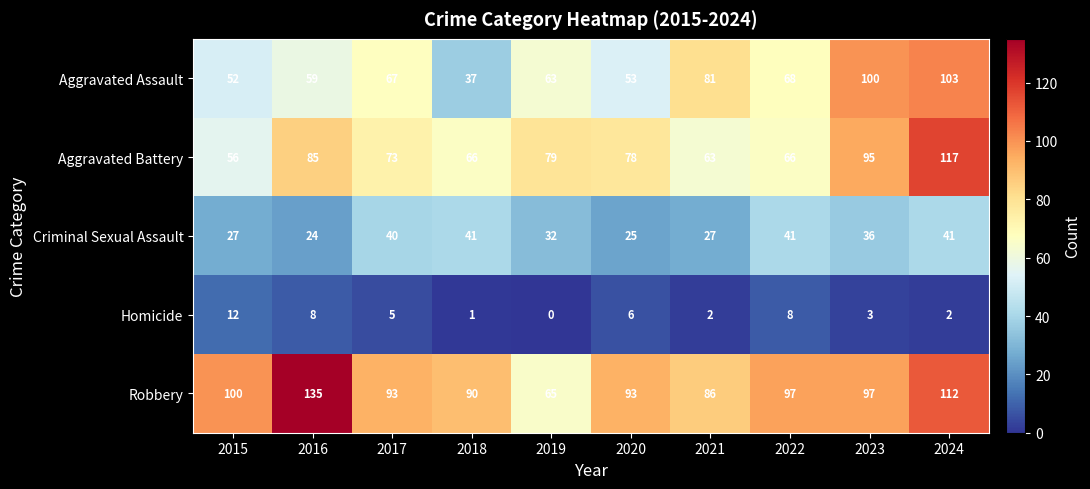

Rank the series at 2016 from lowest to highest value.

Homicide, Criminal Sexual Assault, Aggravated Assault, Aggravated Battery, Robbery